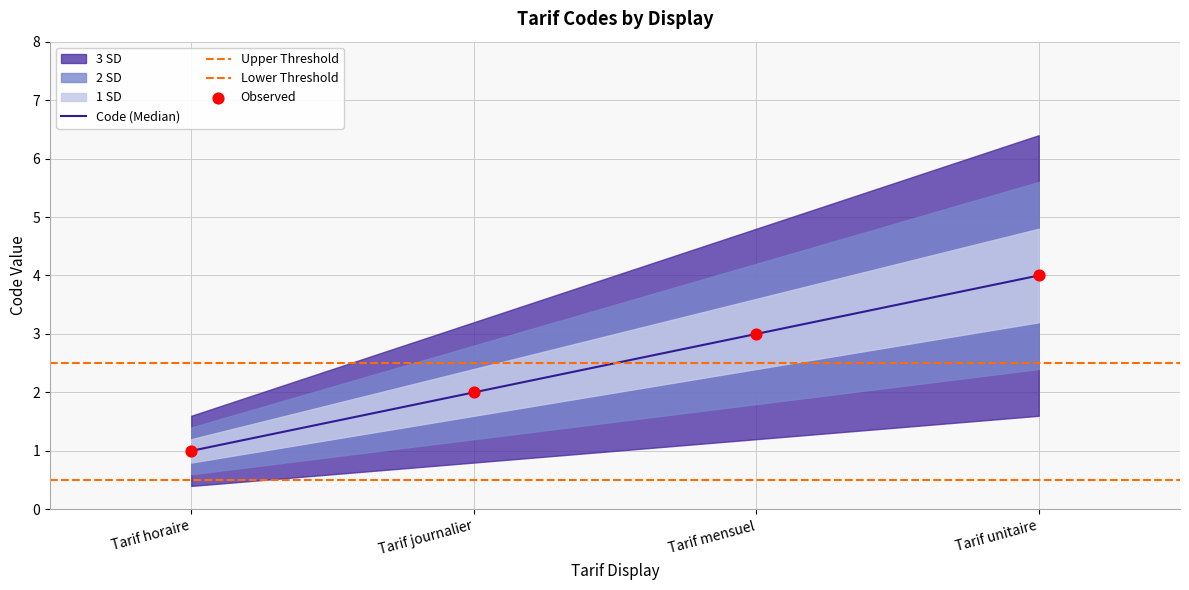

What is the change in value from Tarif horaire to Tarif mensuel?

+2